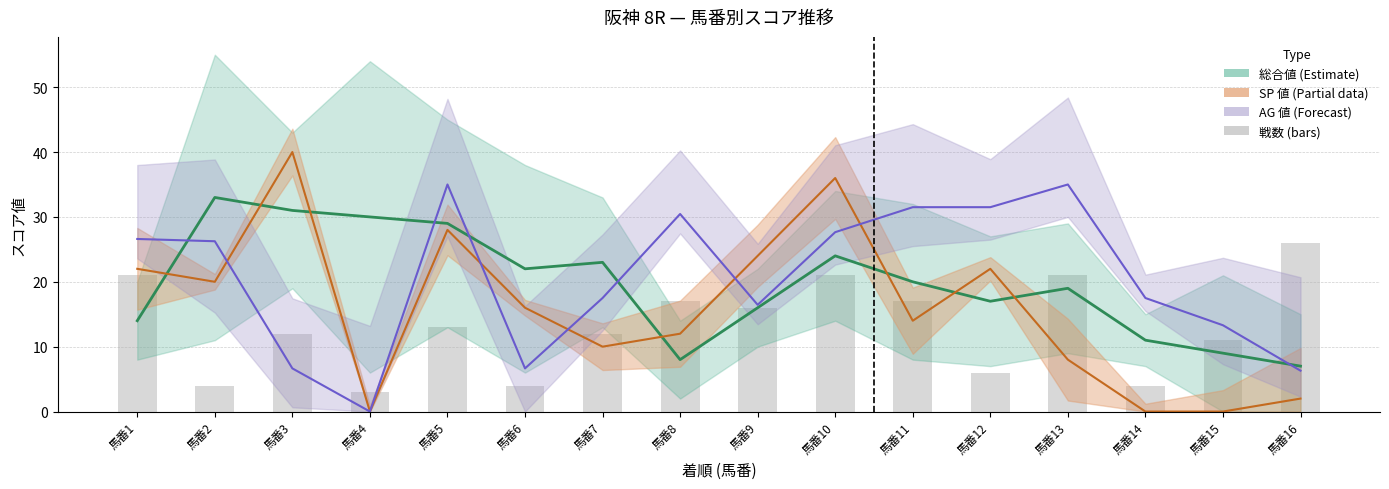

What is the difference between the values at 馬番13 and 馬番7?

9